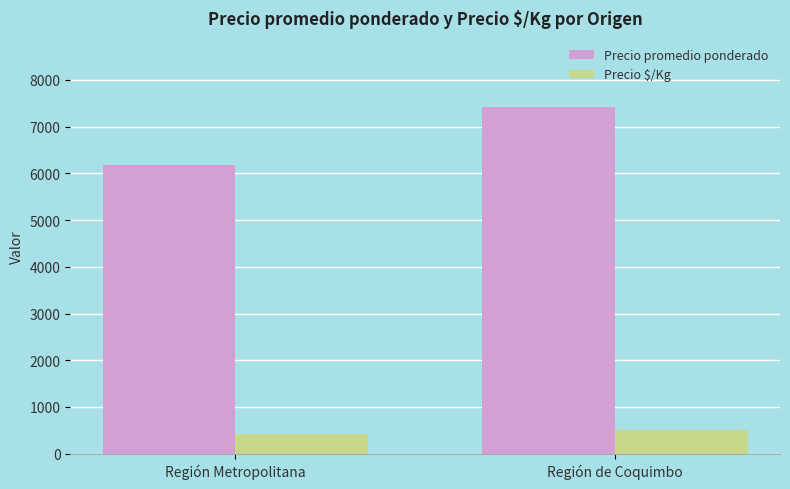

Where is Precio $/Kg nearest to the value 466?

Región Metropolitana